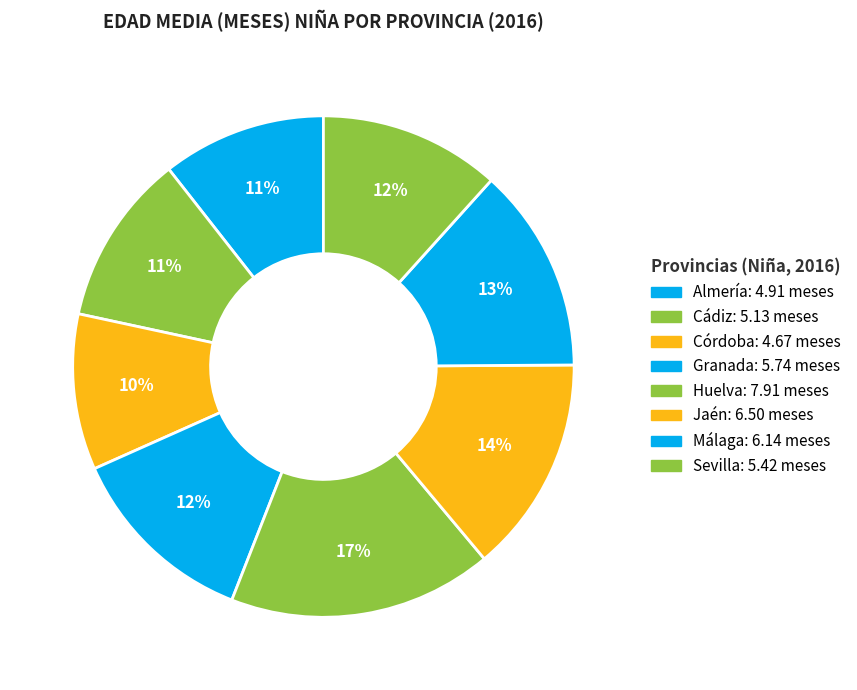

What is the smallest slice in the pie chart?

Córdoba